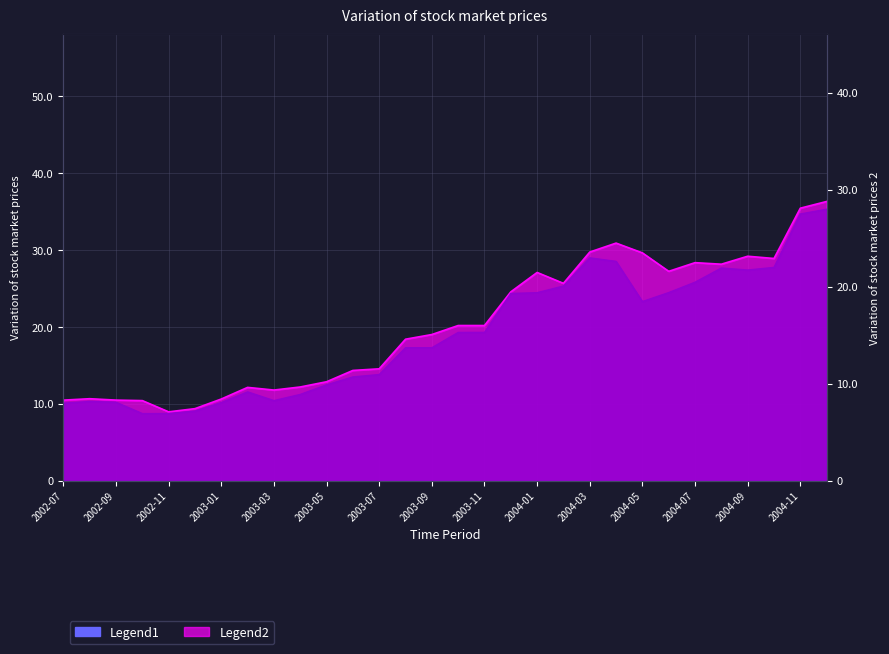

What is the maximum value for Close?

35.3